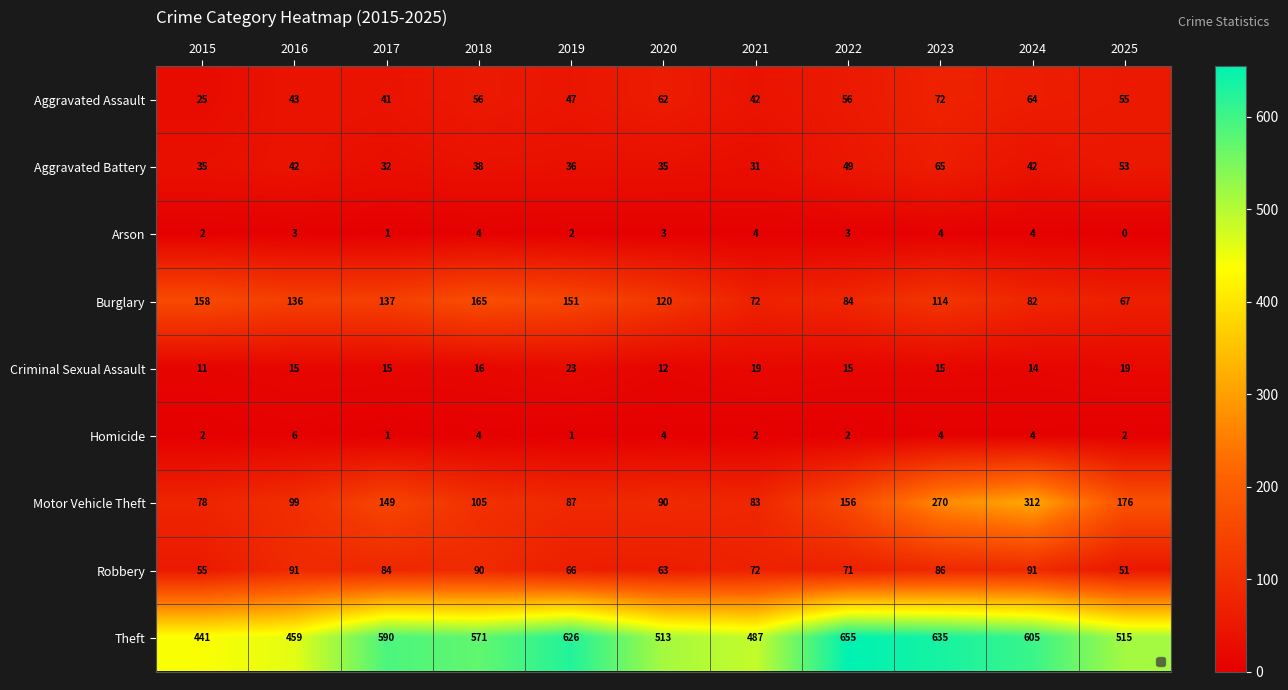

At which category is the sum across all series the highest?

2023